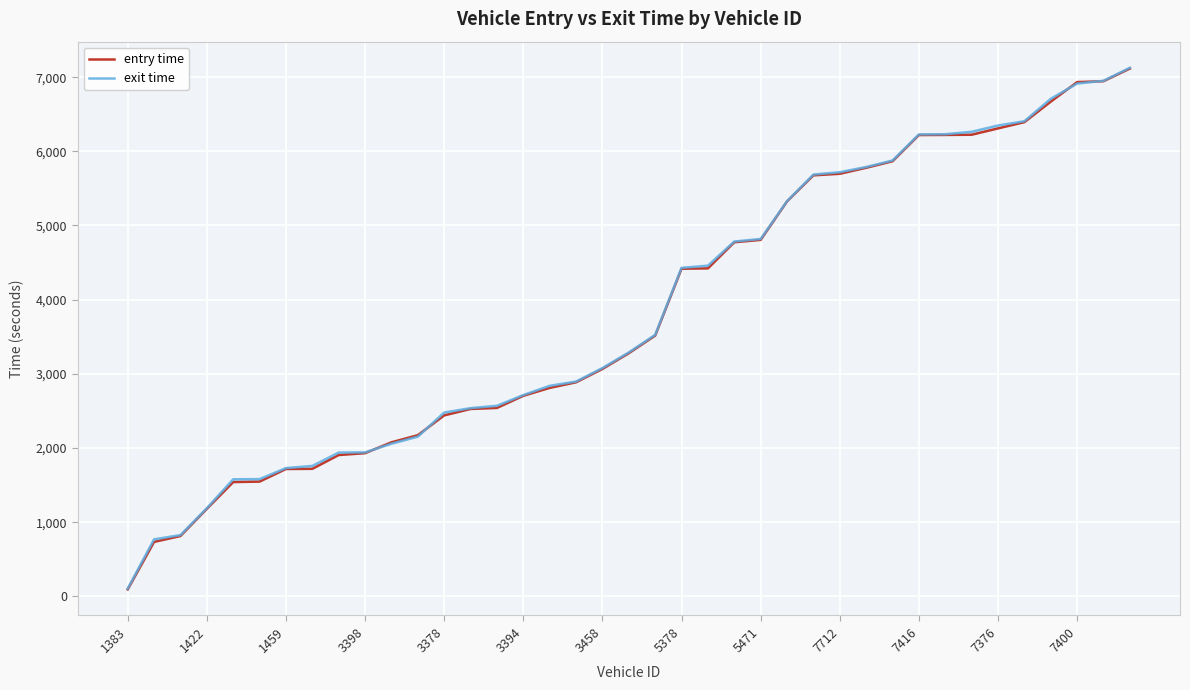

Is the value of exit time at 1422 greater than the value of entry time at 1422?

Yes